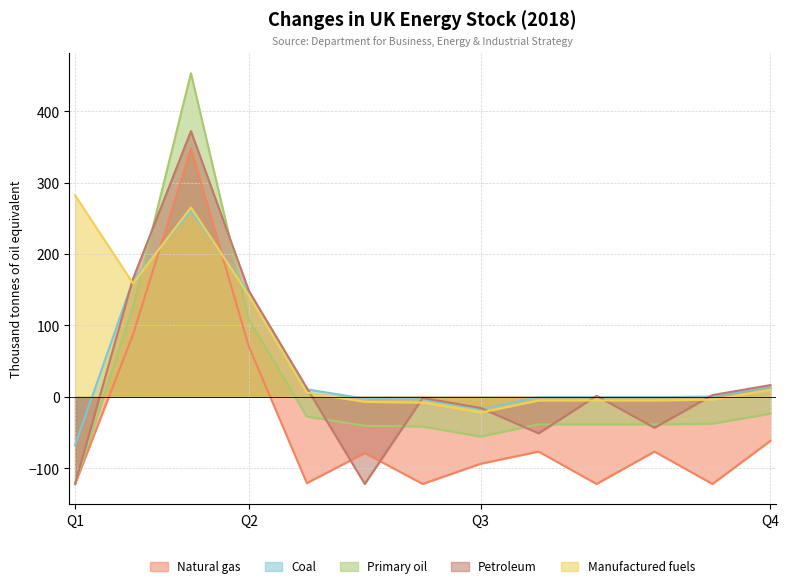

Which series has the largest range (max minus min)?

Primary oil